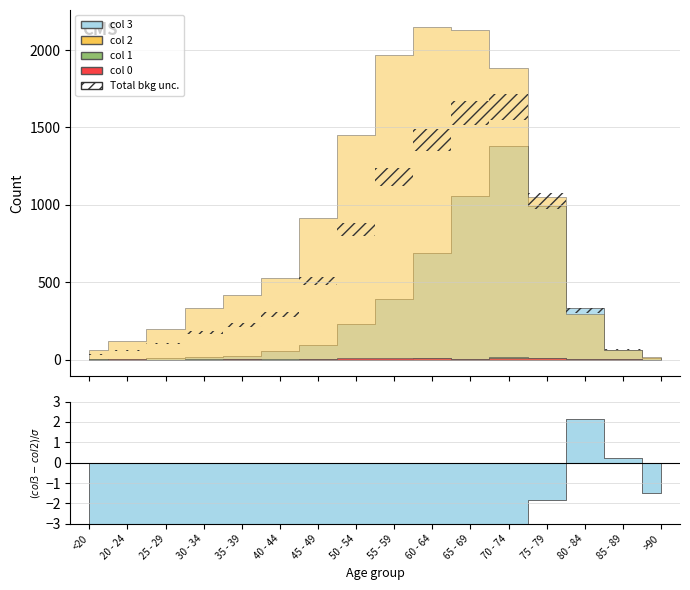

What is the label of the 16th point from the right?

<20